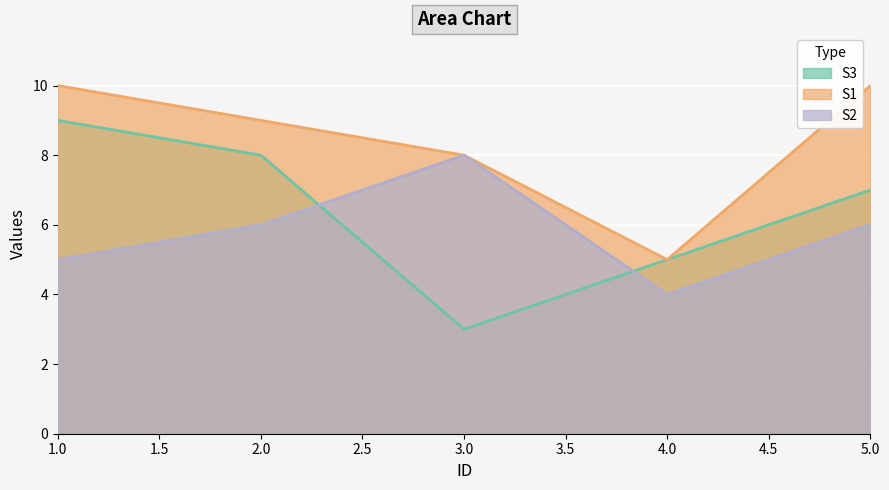

Where is S3 nearest to the value 6?

4.0